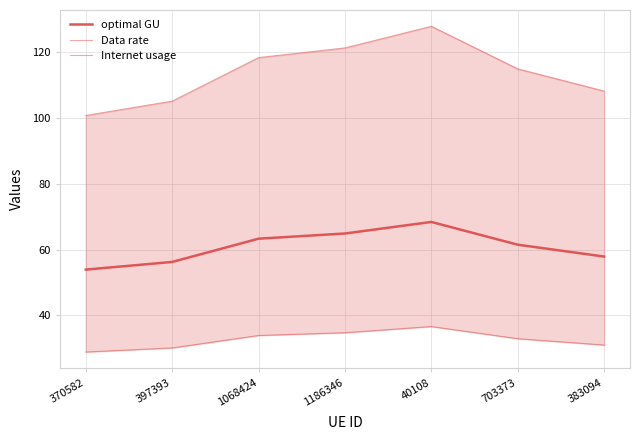

How many lines are shown in the chart?

3